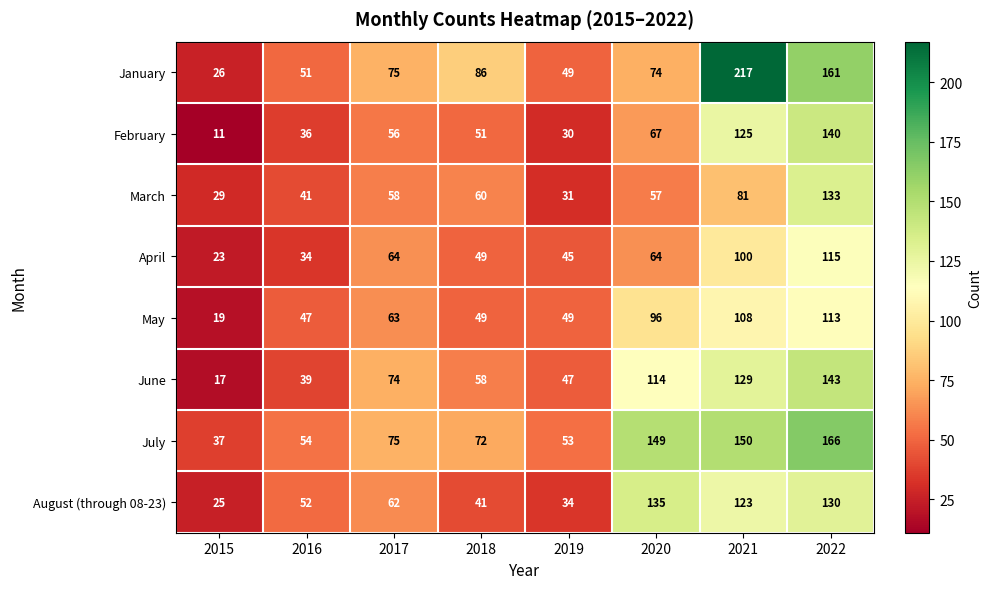

Where is March nearest to the value 81?

2021